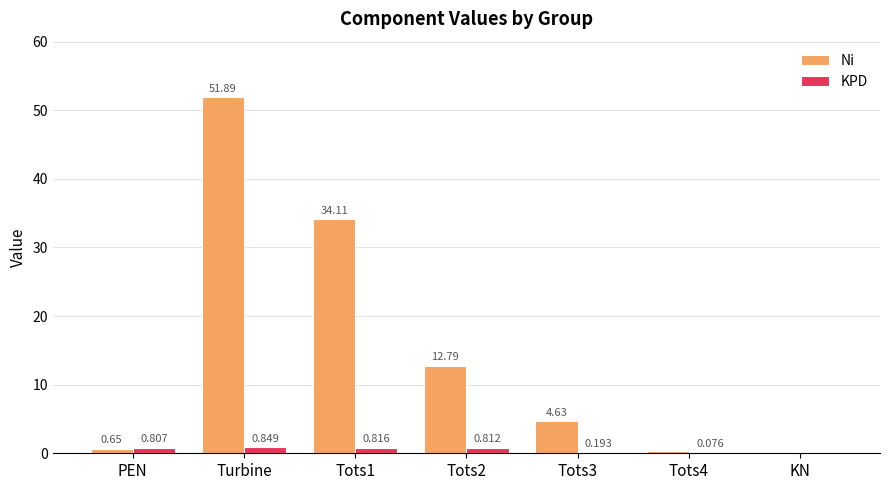

Is the value of Ni at Tots3 greater than the value of KPD at Tots2?

Yes